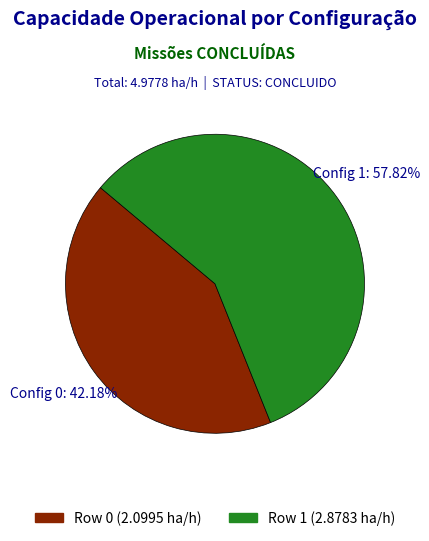

The Row 1 slice represents 58% of the pie. True or false?

True